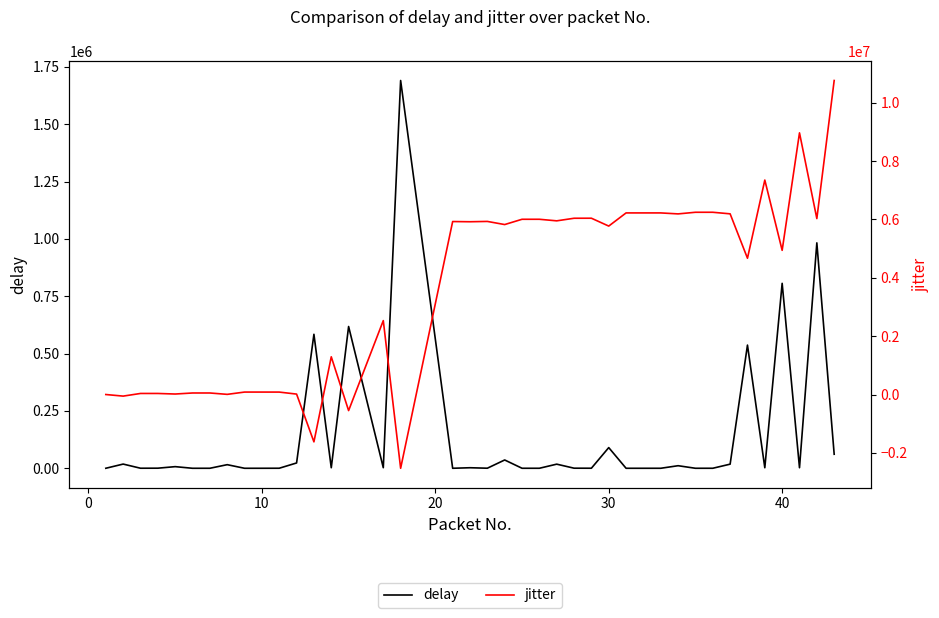

The value of jitter at 20 is 48098. True or false?

False